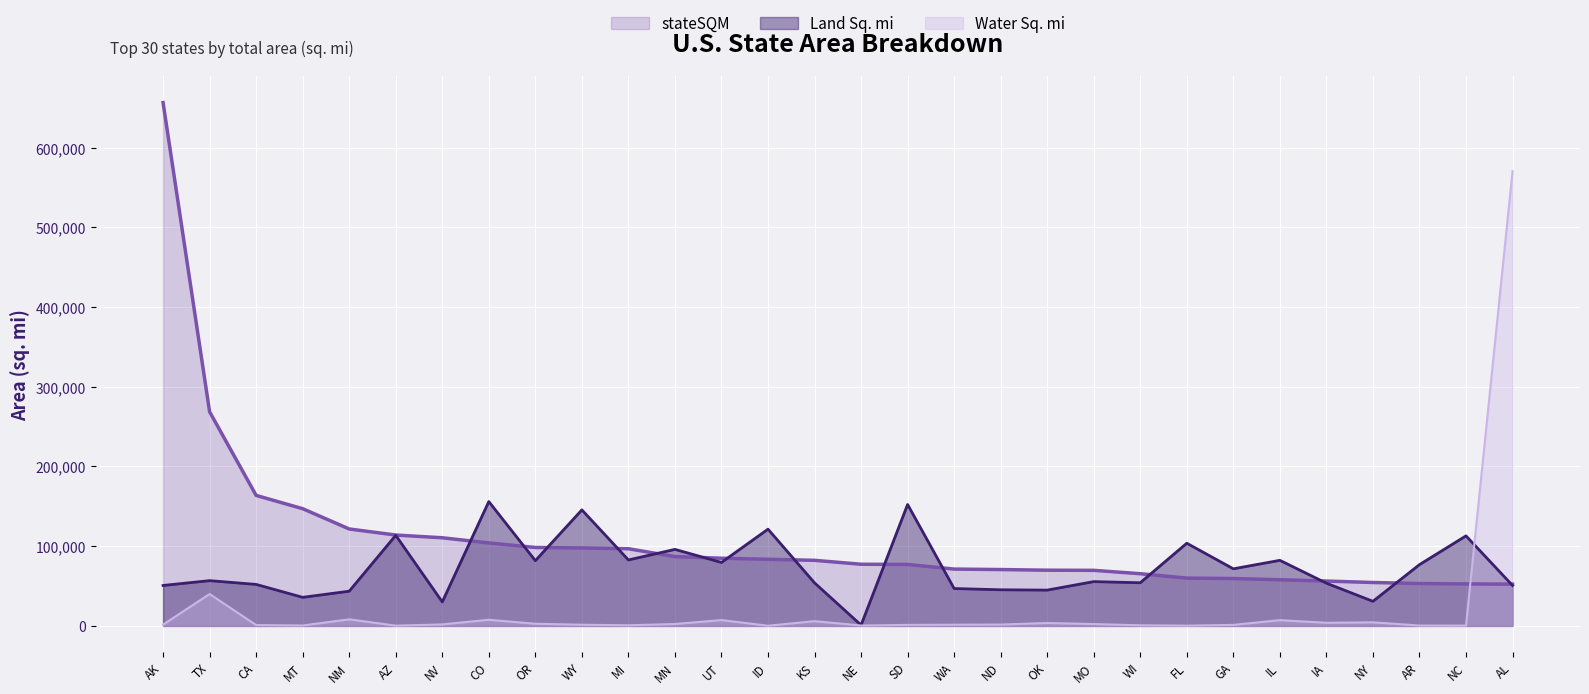

Is it true that Water Sq. mi equals 1195 at MO?

False